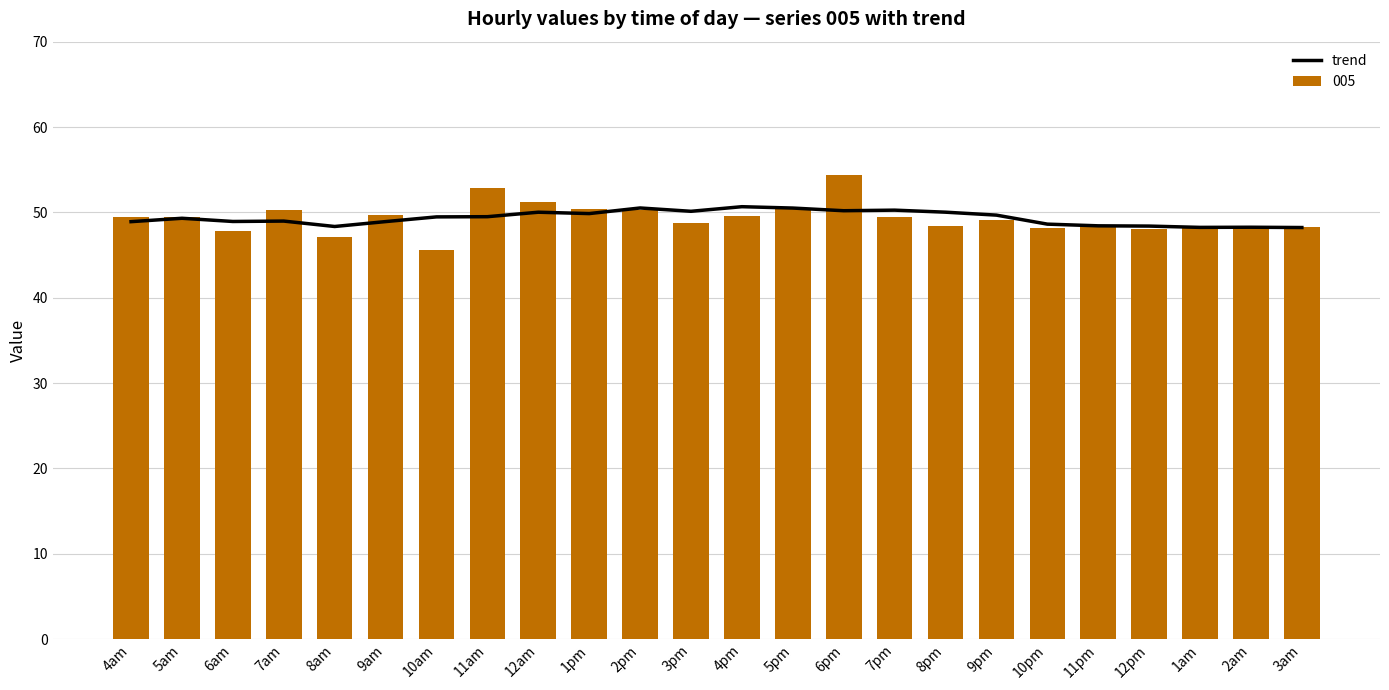

What is the minimum value for trend?

48.2